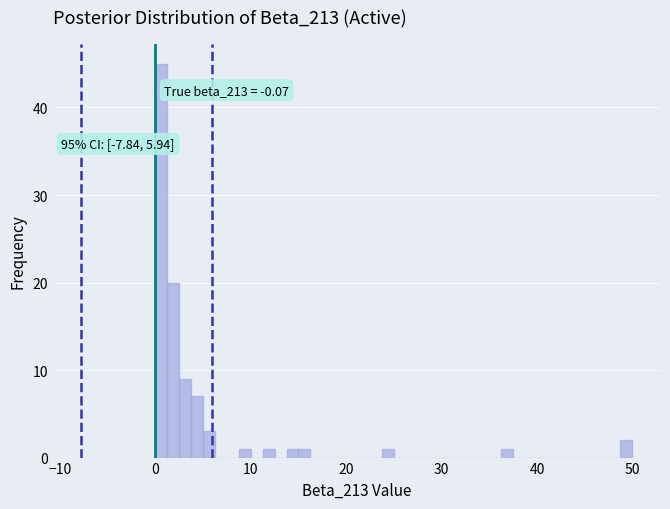

Read against the x-axis, roughly where is the centre of the tallest bar?

1